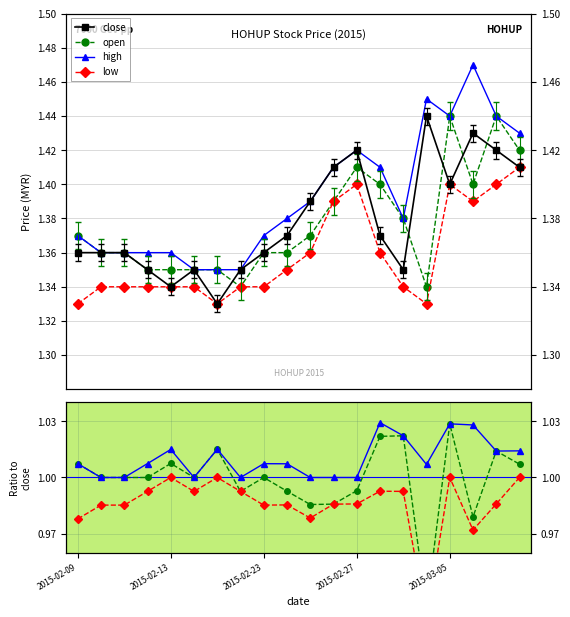

At which category does high reach its first local peak?

2015-02-27